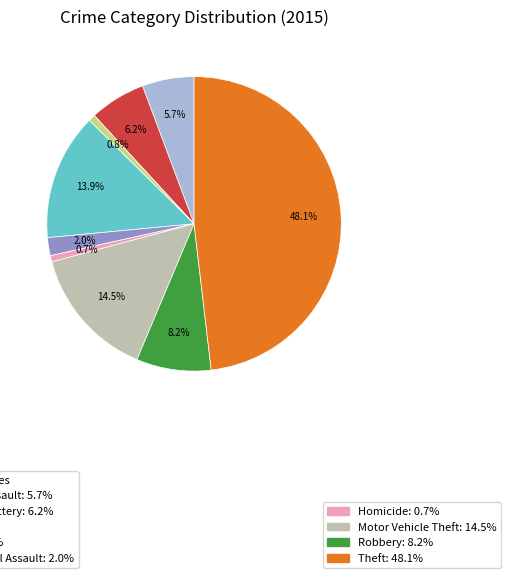

Is there any slice that represents more than half of the pie?

No